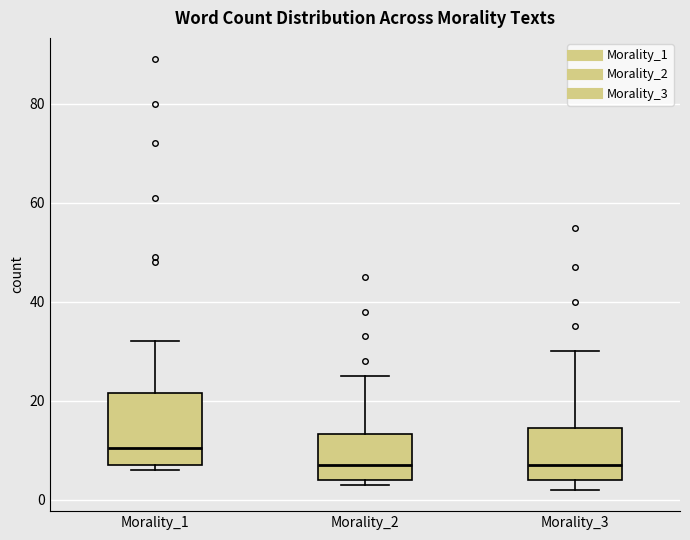

Reading left to right, transcribe this box plot: for each box, give where its median line is, the range the box spans, and where its two whiskers end, as read against the y-axis. The values are not printed on the chart, so give them approximately, as read against the axis.

Morality_1: median 10, box 8 to 22, whiskers 6 to 32
Morality_2: median 8, box 4 to 14, whiskers 4 (just below the box's lower edge) to 26
Morality_3: median 8, box 4 to 14, whiskers 2 to 30